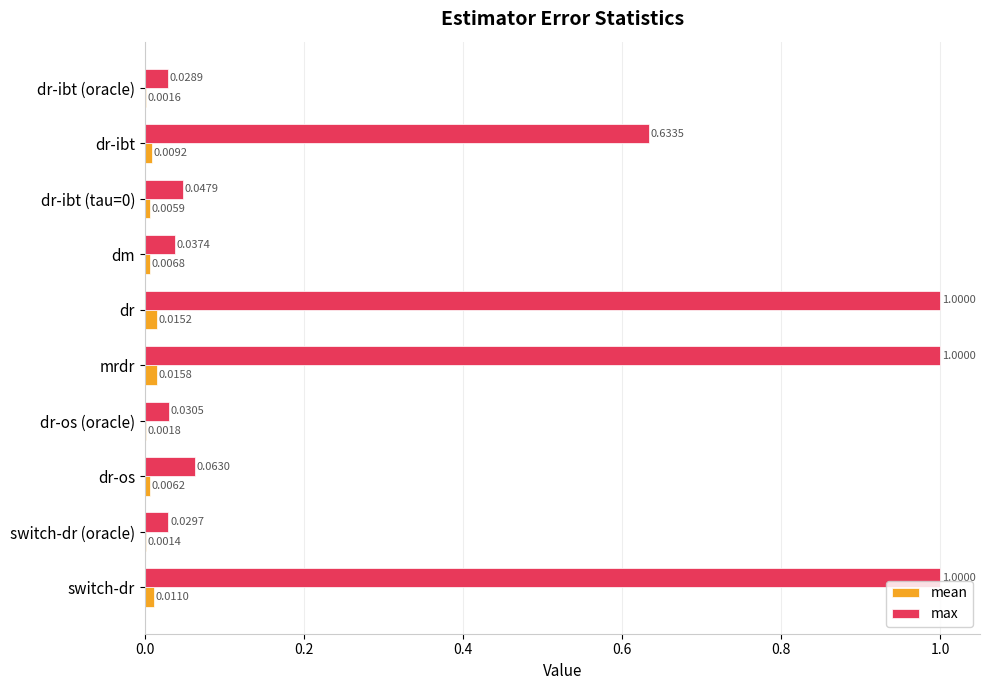

At which category is the sum across all series the highest?

mrdr